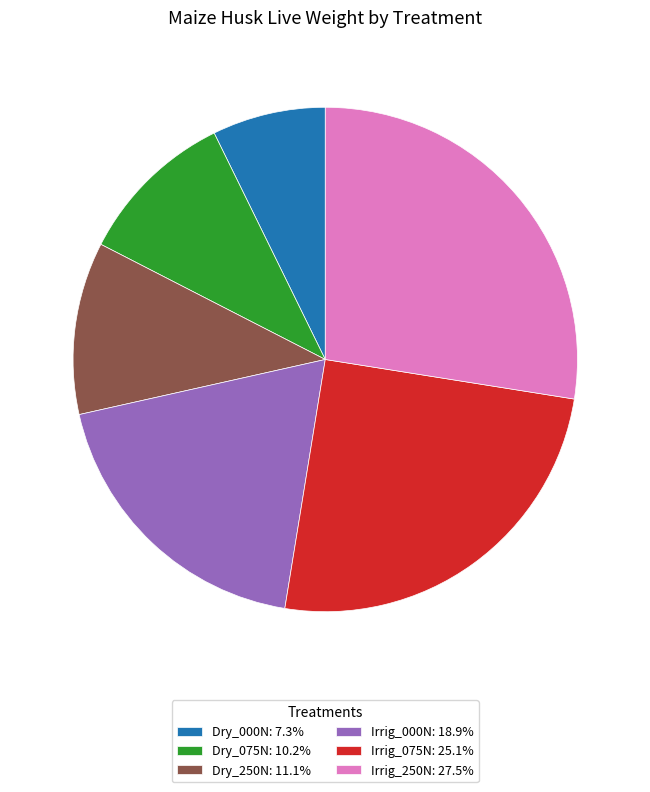

What is the largest slice in the pie chart?

Irrig_250N